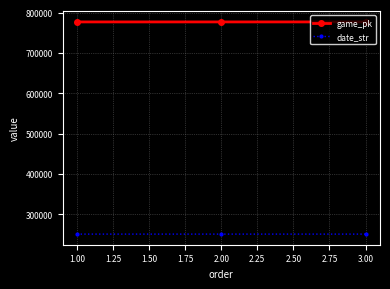

Is this an area chart (filled region under the line)?

No